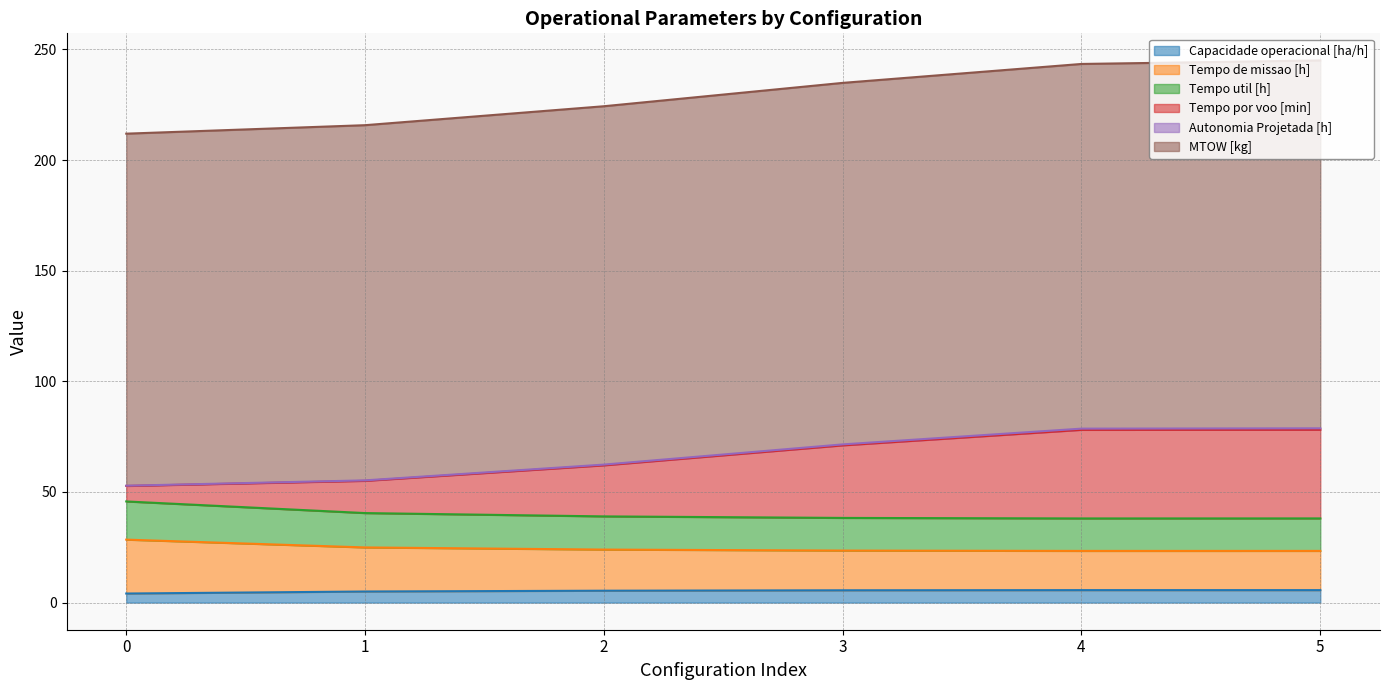

At how many categories does at least one series exceed 22?

6